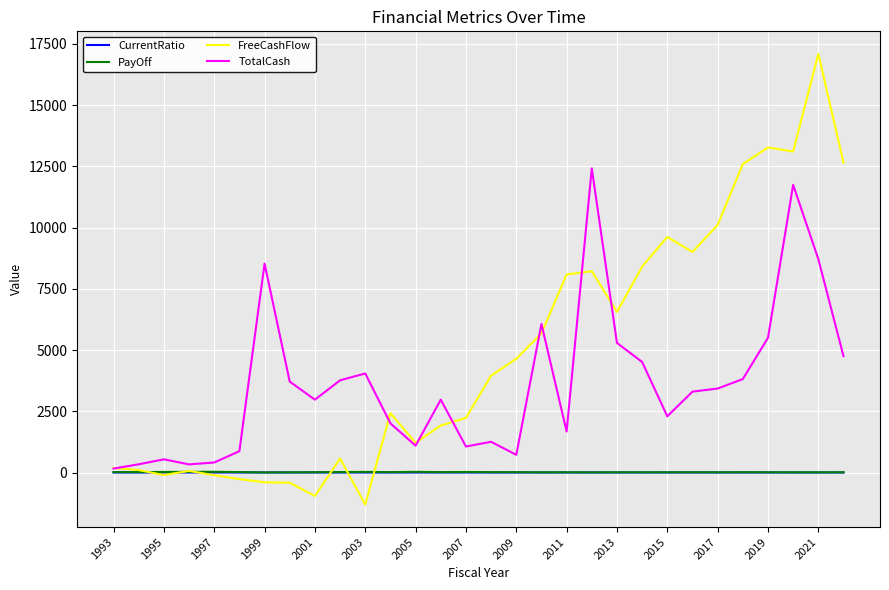

Which series has the largest total across all categories?

FreeCashFlow